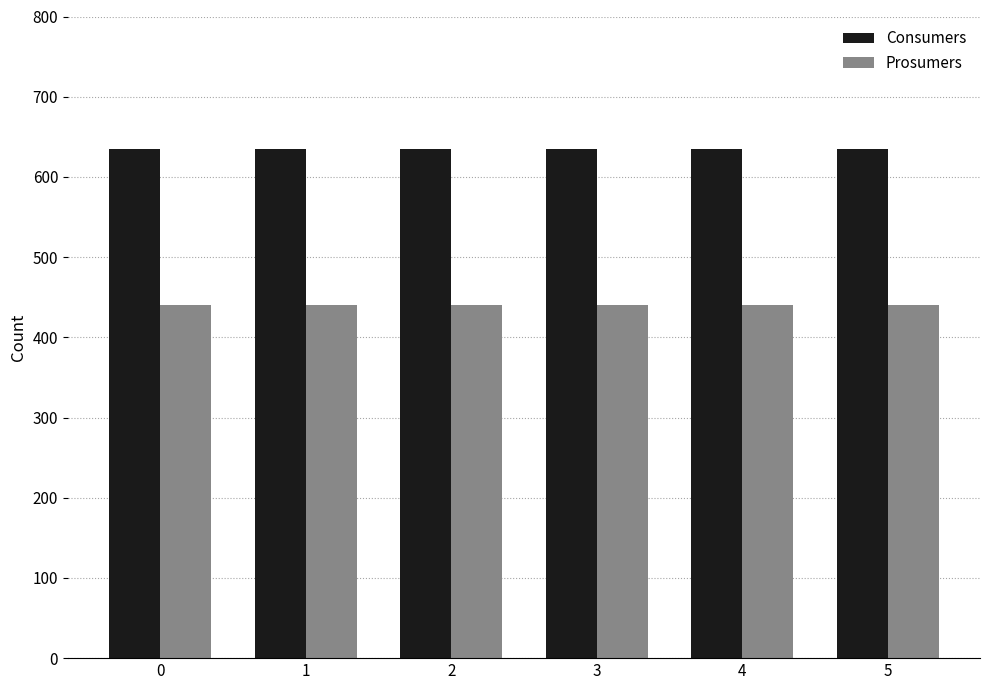

What is the value of the Consumers bar at the 5th from the left?

635